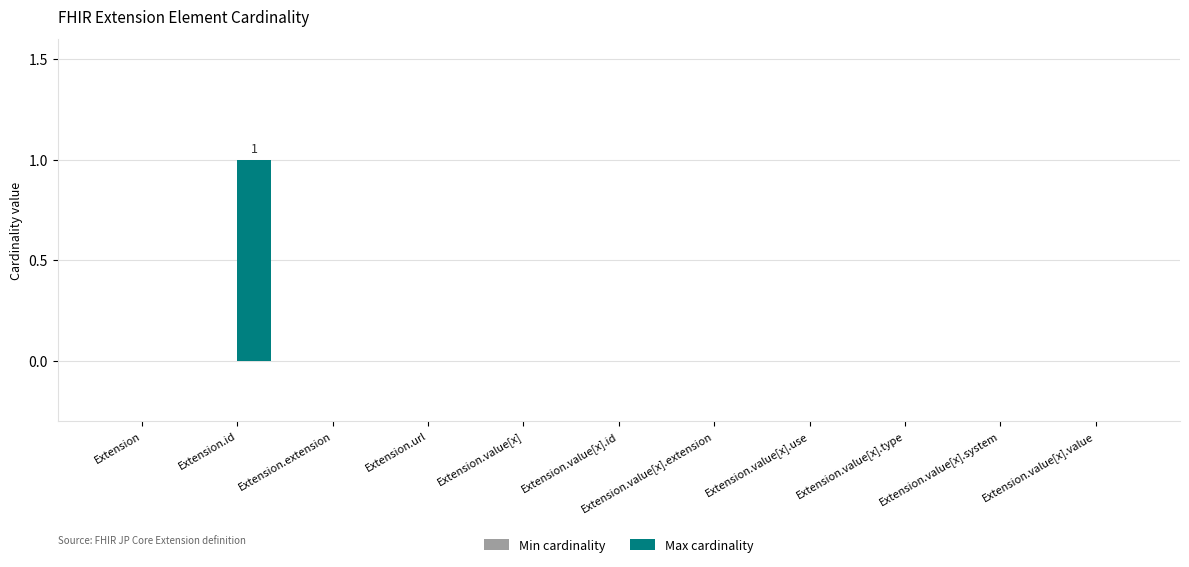

Is it true that the value at Extension.url is 0?

True